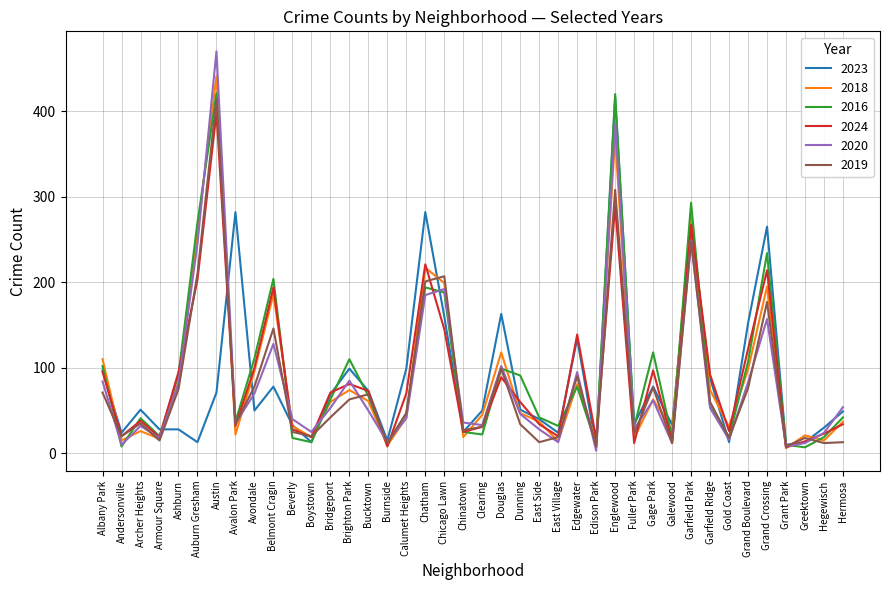

What is the sum of all 2023 values?

3501